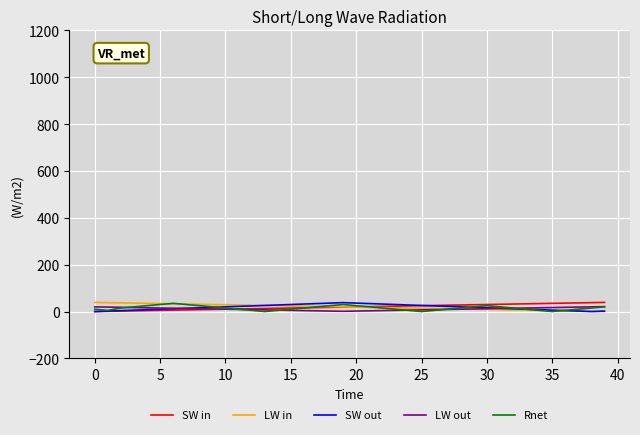

What is the highest value of the Rnet series?

35